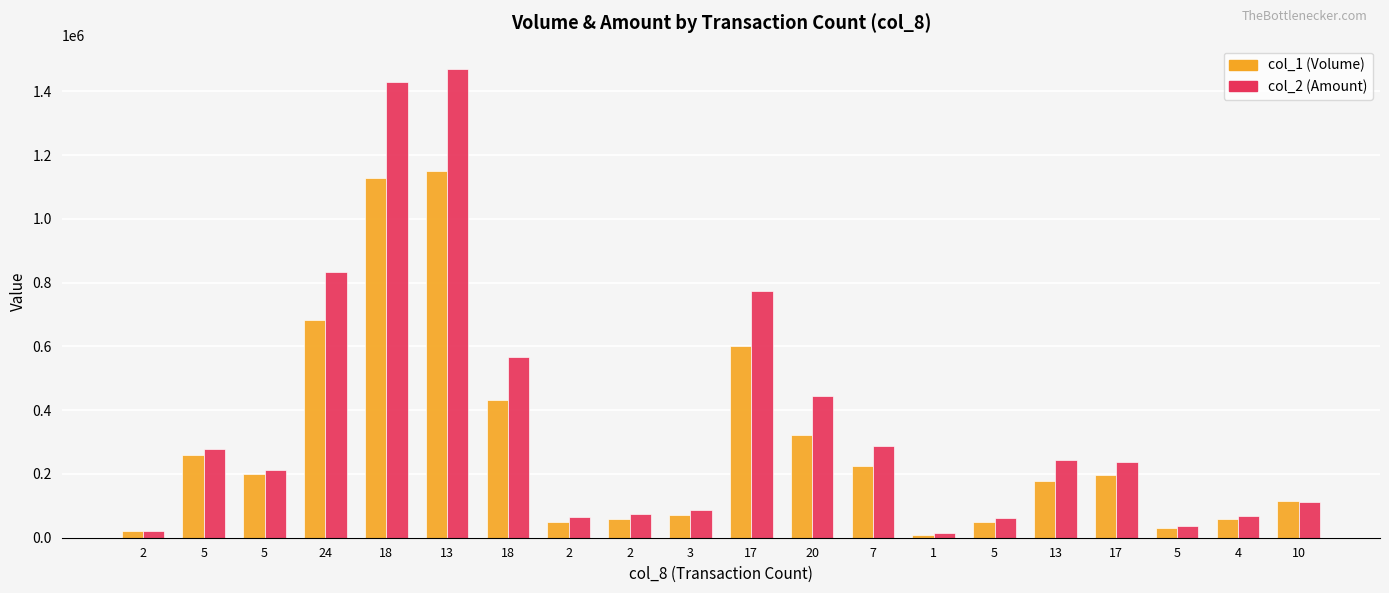

The value of col_2 (Amount) at 4 is 28299. True or false?

False